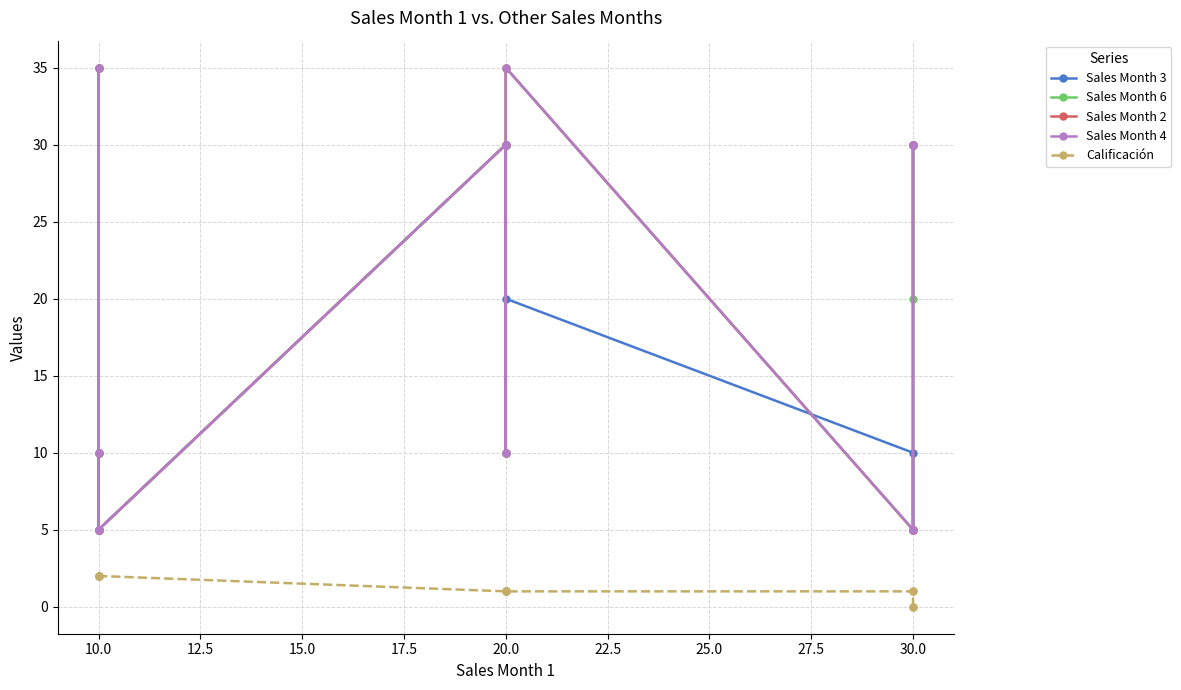

What is the difference between the maximum and minimum values in the Sales Month 4 series?

30